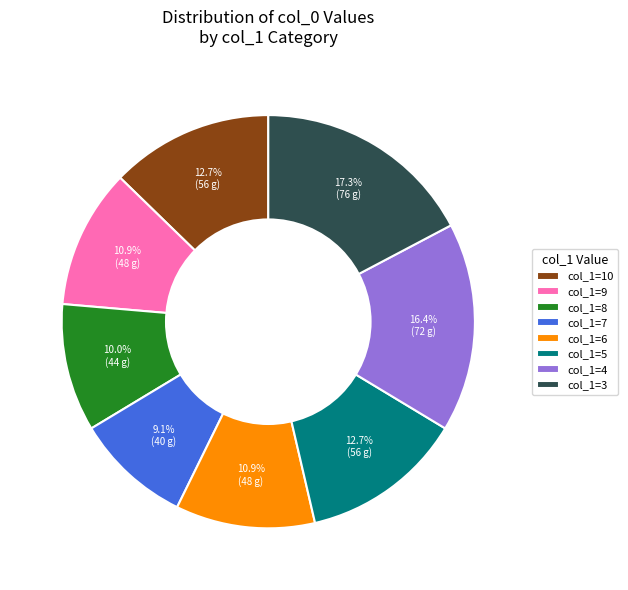

Is there a majority slice in this chart?

No